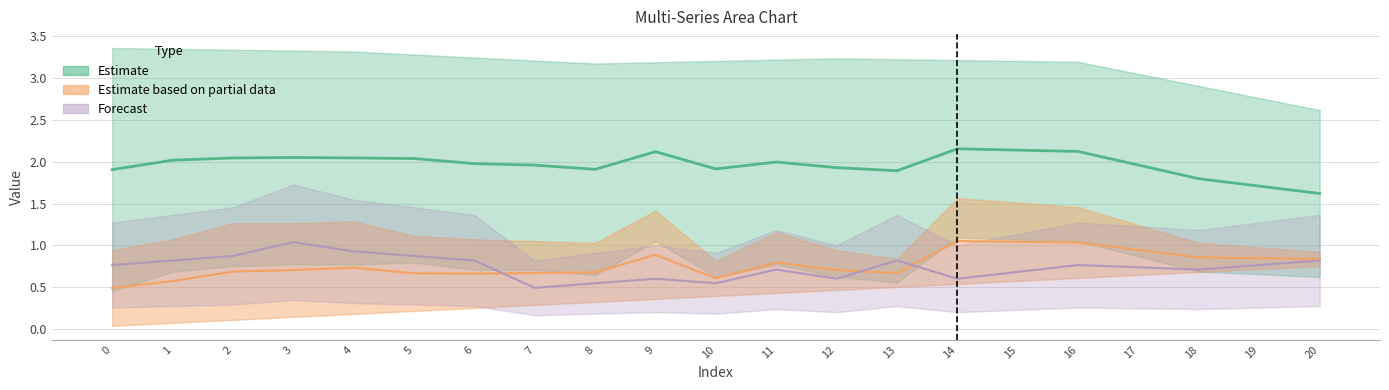

Reading right to left, extract all data points from this chart.

col_3: 20=1.6	19=1.7	18=1.8	17=2.0	16=2.1	15=2.1	14=2.2	13=1.9	12=1.9	11=2.0	10=1.9	9=2.1	8=1.9	7=2.0	6=2.0	5=2.0	4=2.0	3=2.1	2=2.0	1=2.0	0=1.9
col_5: 20=0.8	19=0.8	18=0.9	17=0.9	16=1.0	15=1.0	14=1.1	13=0.7	12=0.7	11=0.8	10=0.6	9=0.9	8=0.7	7=0.7	6=0.7	5=0.7	4=0.7	3=0.7	2=0.7	1=0.6	0=0.5
col_40: 20=0.8	19=0.8	18=0.7	17=0.7	16=0.8	15=0.7	14=0.6	13=0.8	12=0.6	11=0.7	10=0.5	9=0.6	8=0.5	7=0.5	6=0.8	5=0.9	4=0.9	3=1.0	2=0.9	1=0.8	0=0.8